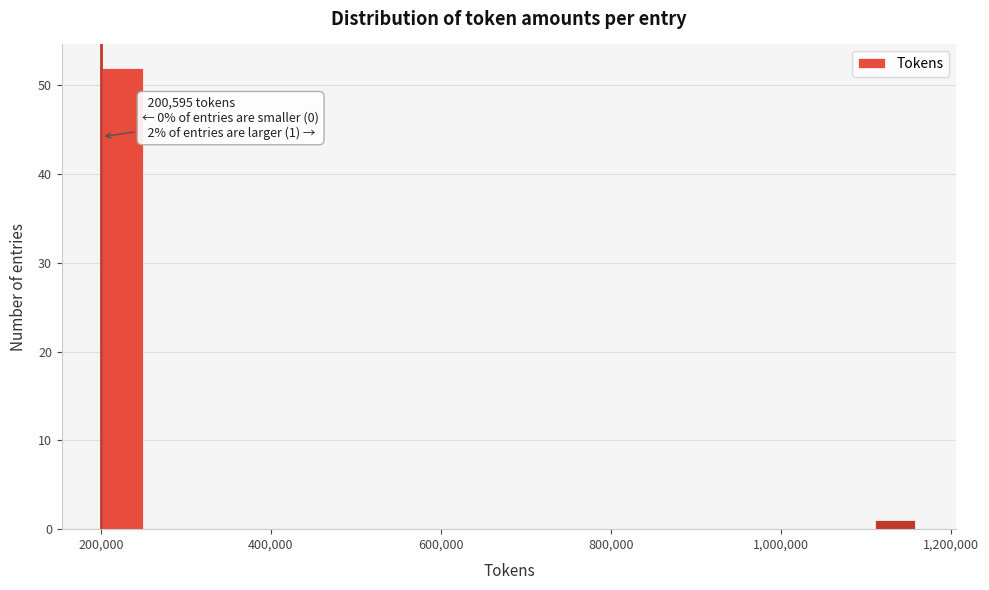

Around what value on the x-axis is the tallest bar? Give the approximate position of its centre, as read against the axis.

220000